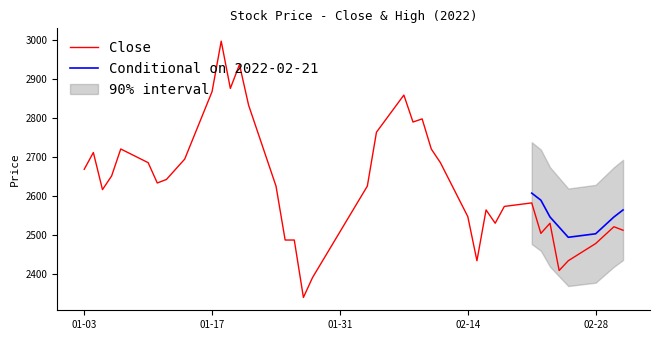

At which category does the data reach its first local valley?

2022-01-05